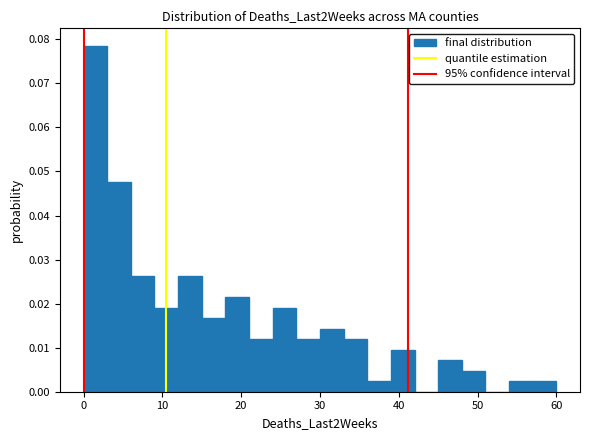

Read against the x-axis, roughly where is the centre of the tallest bar?

2